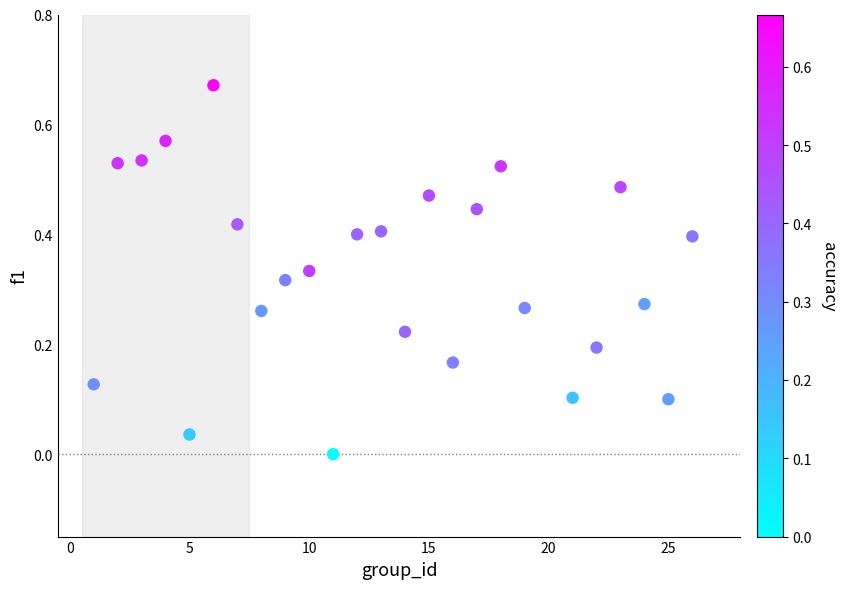

What is the range of X values (max minus min)?

25.0